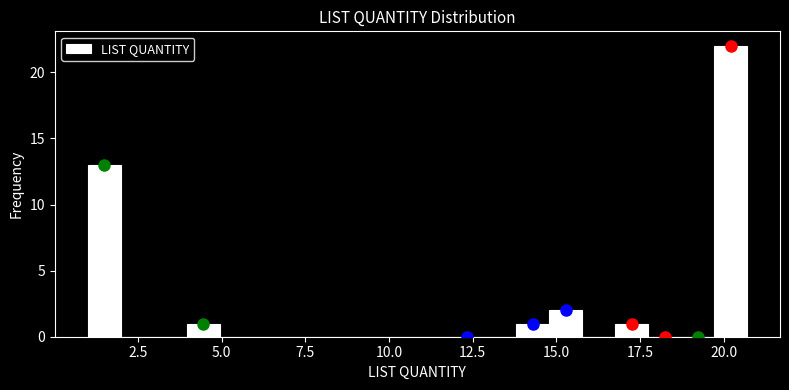

Around what value on the x-axis is the tallest bar? Give the approximate position of its centre, as read against the axis.

20.0